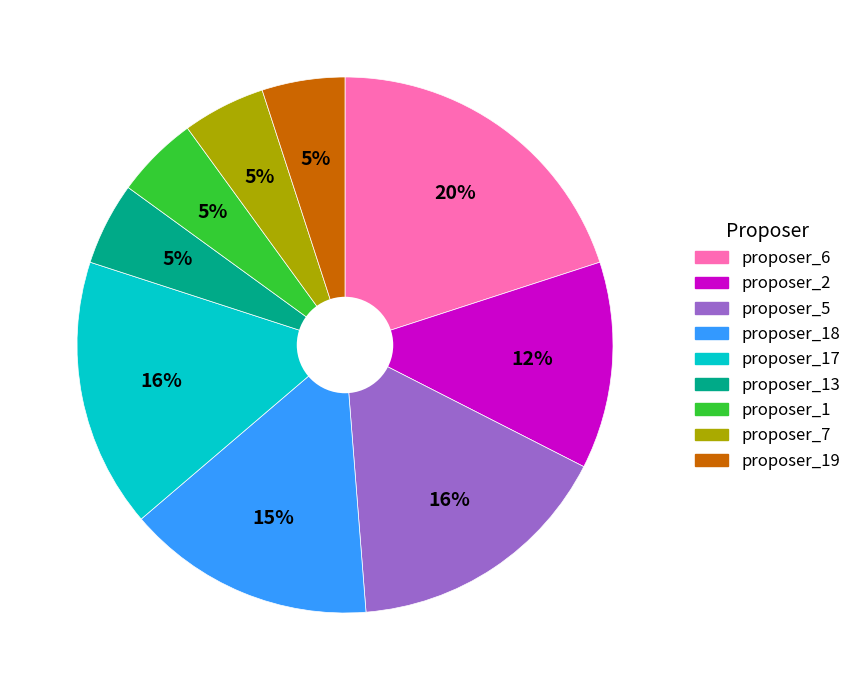

To the nearest percent, what percentage of the pie is proposer_19?

5%